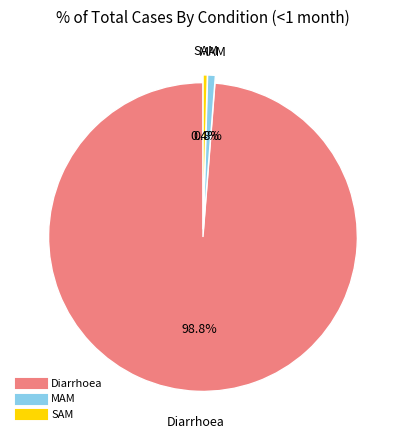

How many slices are in this pie chart?

3